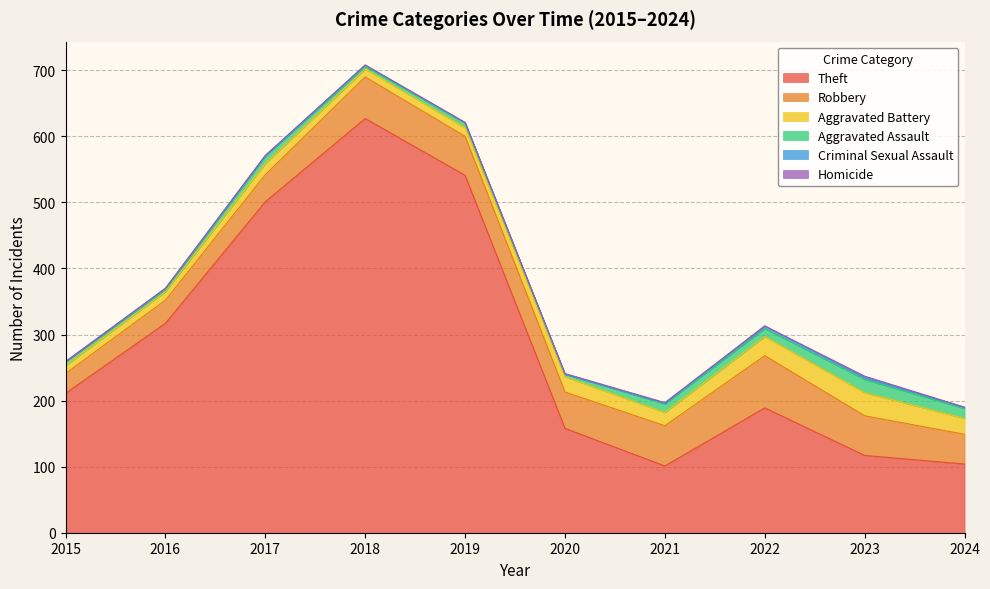

True or false: Homicide has a value of 0 at 2015.

True